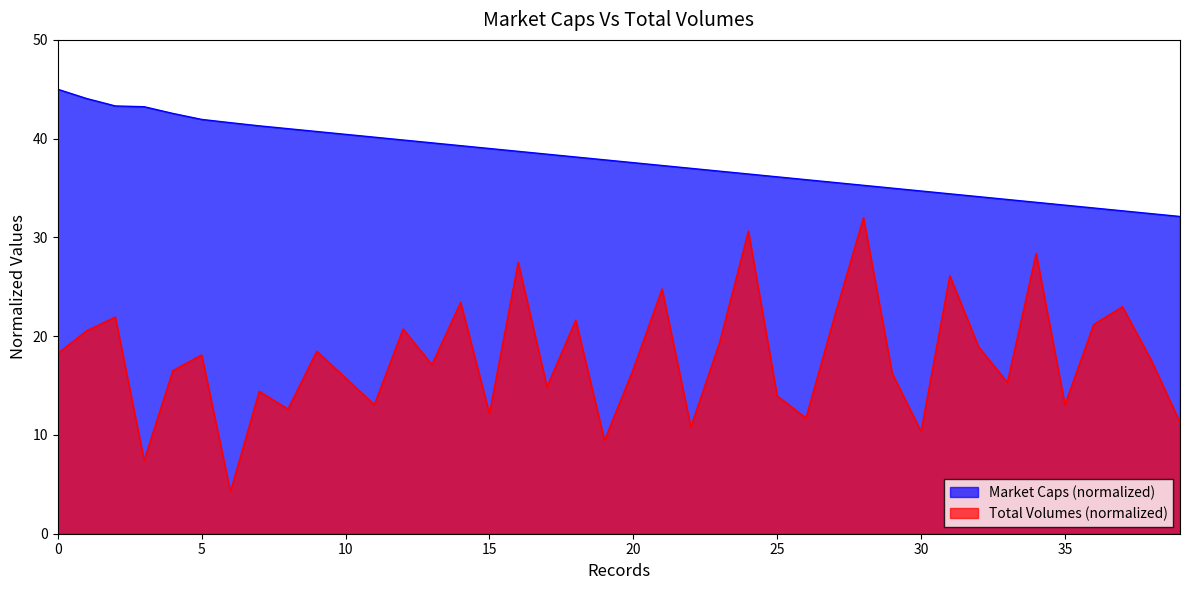

How many interior local peaks does the total_volumes series have?

14